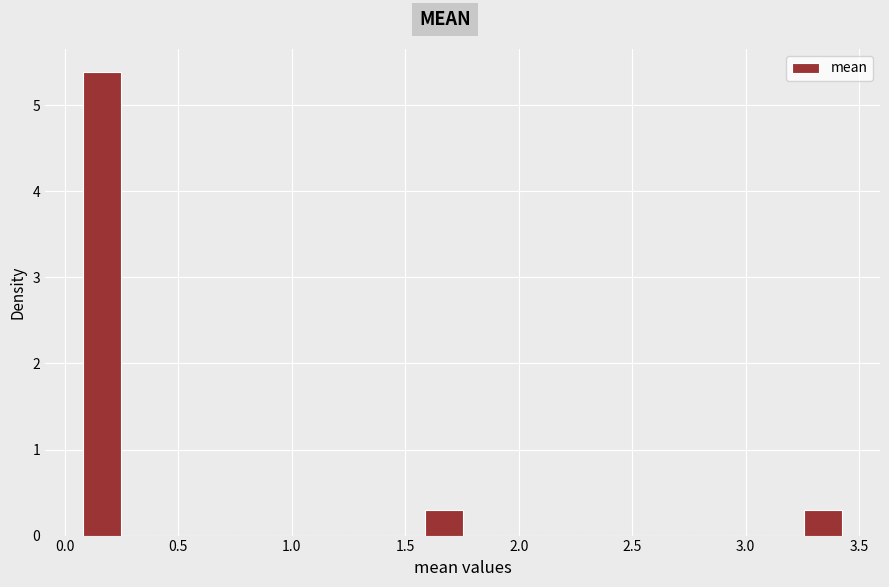

Around what value on the x-axis is the tallest bar? Give the approximate position of its centre, as read against the axis.

0.15